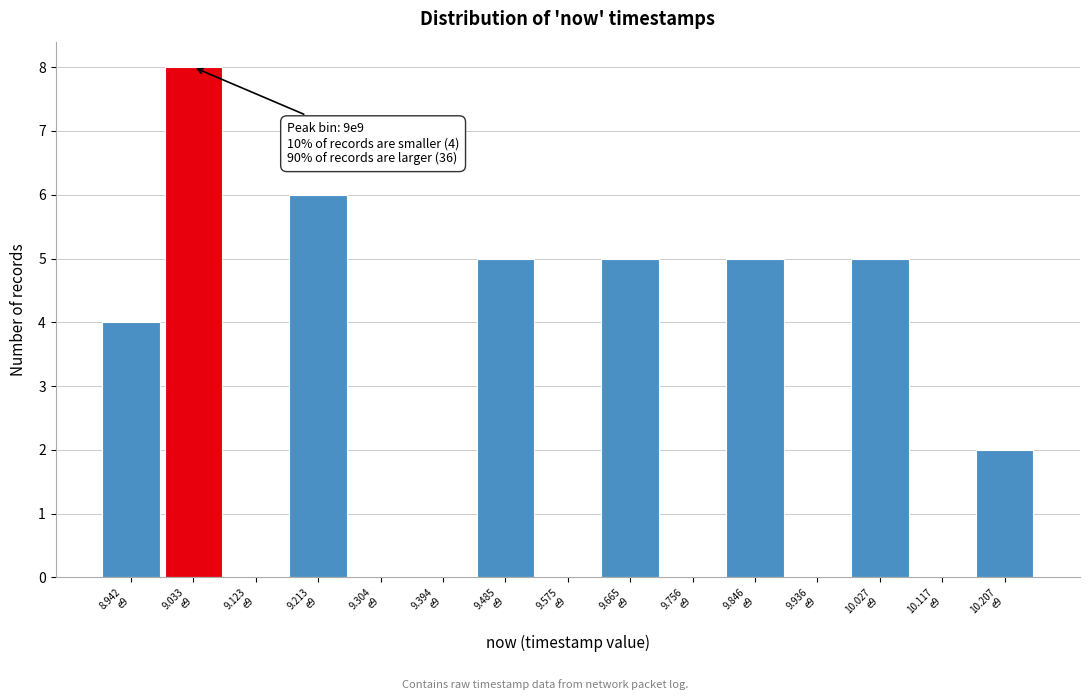

What is the greatest value displayed?

8